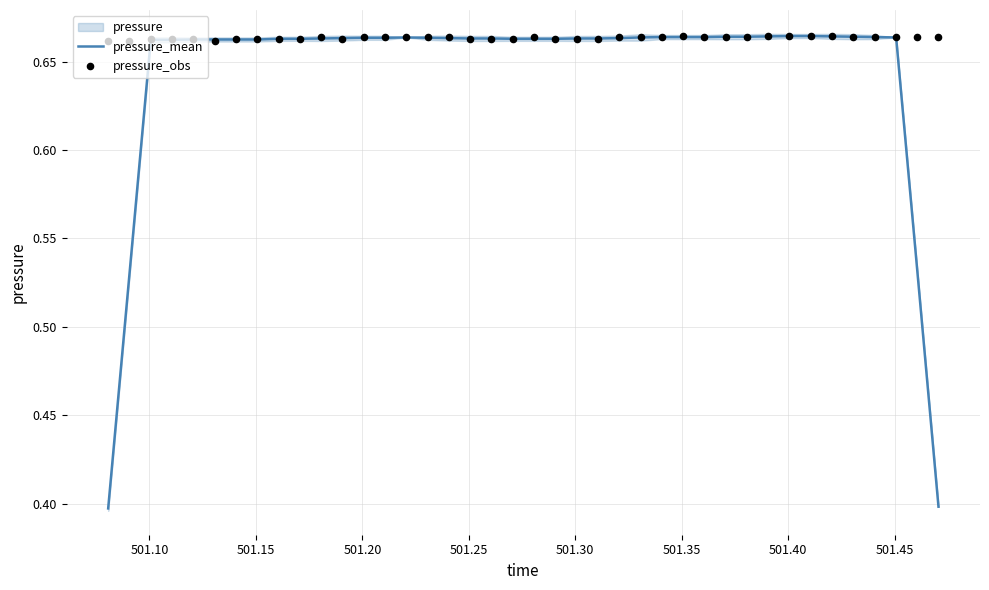

Which series has the largest Y range (max minus min)?

pressure_mean